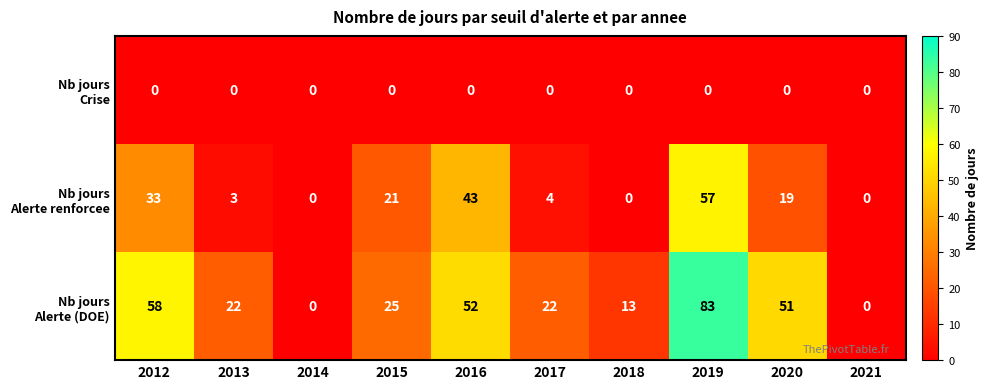

At how many categories does at least one series exceed 10?

8